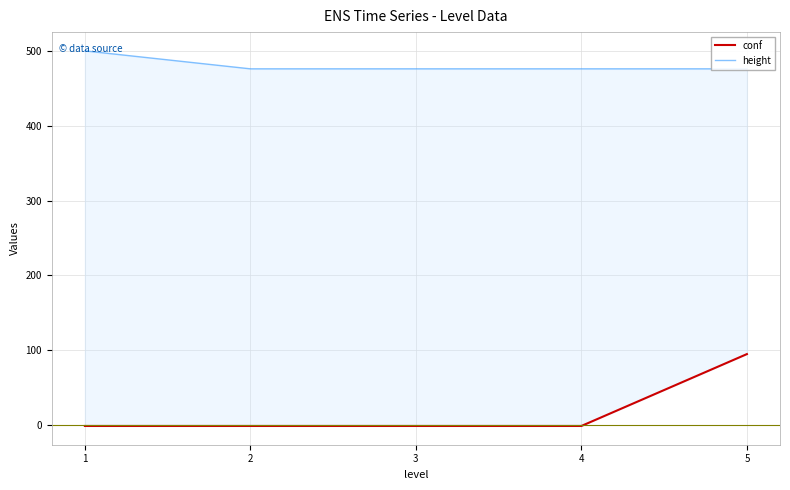

Reading left to right, list all the values displayed in this chart.

conf: -1	-1	-1	-1	95
height: 500	476	476	476	476